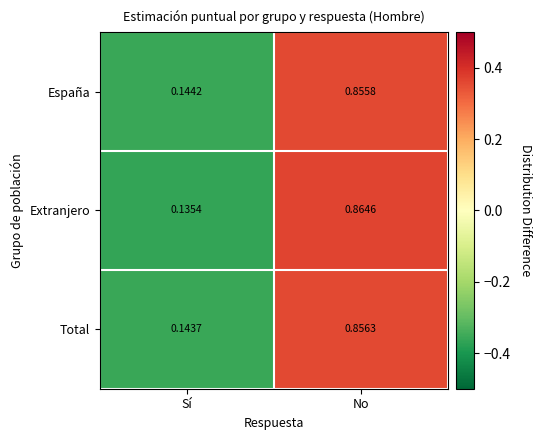

At No, list the series in order from largest to smallest.

Extranjero, Total, España